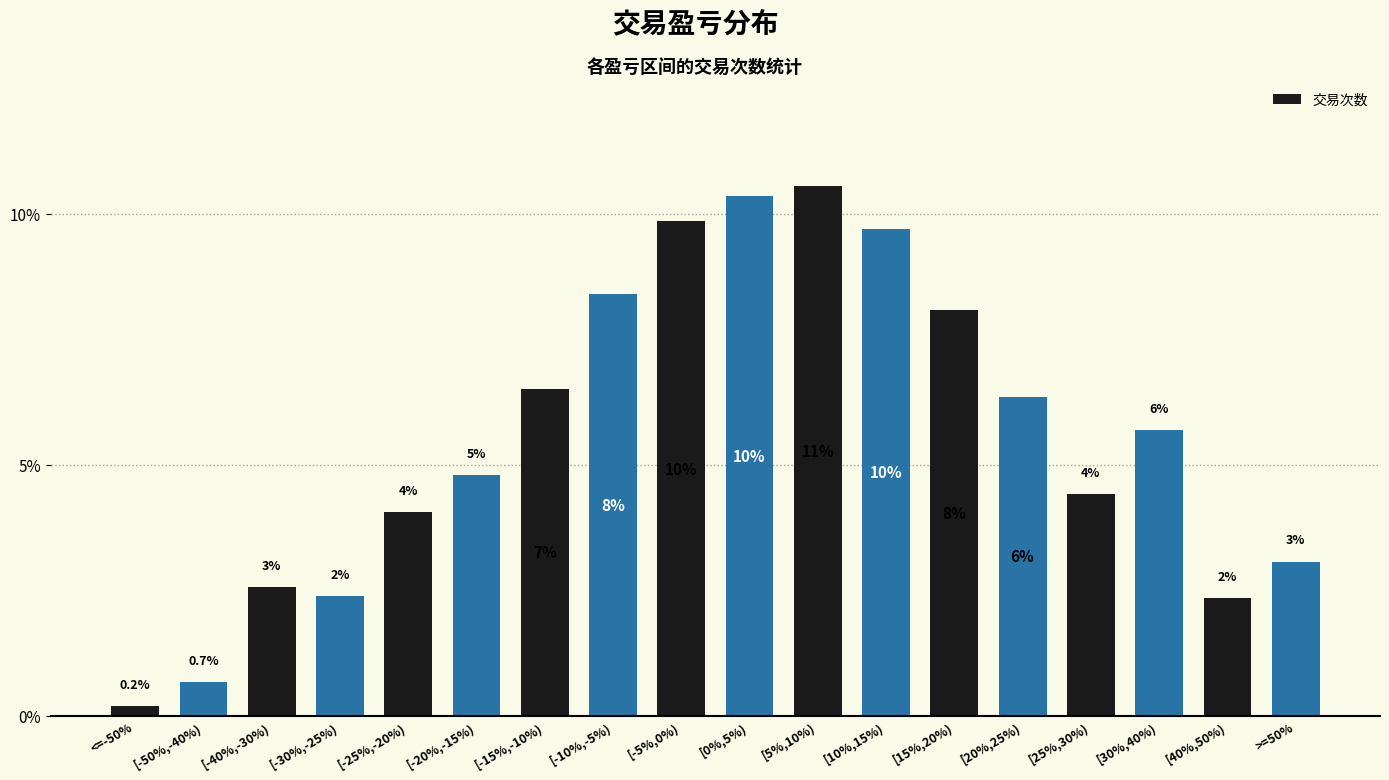

Reading left to right, list all the values displayed in this chart.

0.0	0.0	0.0	0.0	0.0	0.0	0.1	0.1	0.1	0.1	0.1	0.1	0.1	0.1	0.0	0.1	0.0	0.0